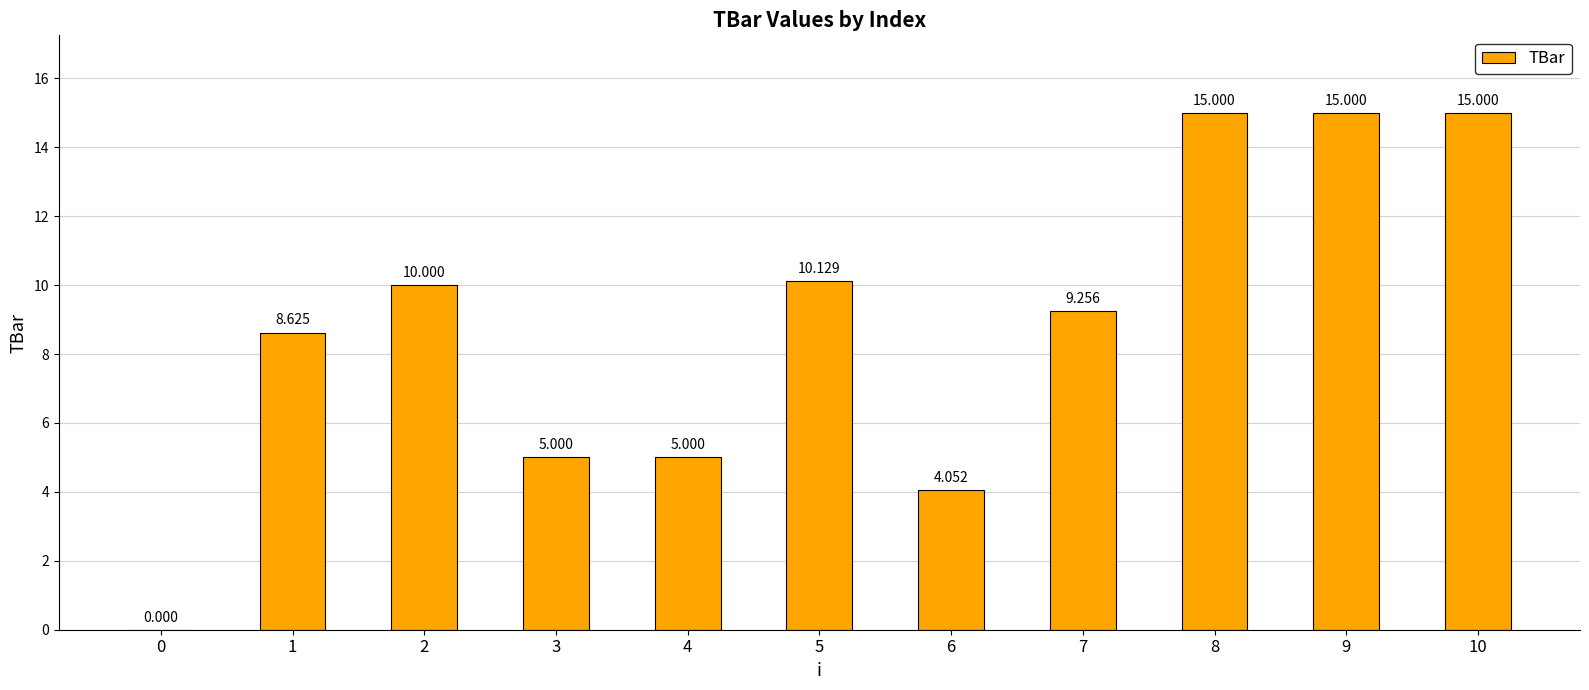

Reading left to right, list all the values displayed in this chart.

0=0.0	1=8.6	2=10.0	3=5.0	4=5.0	5=10.1	6=4.1	7=9.3	8=15.0	9=15.0	10=15.0